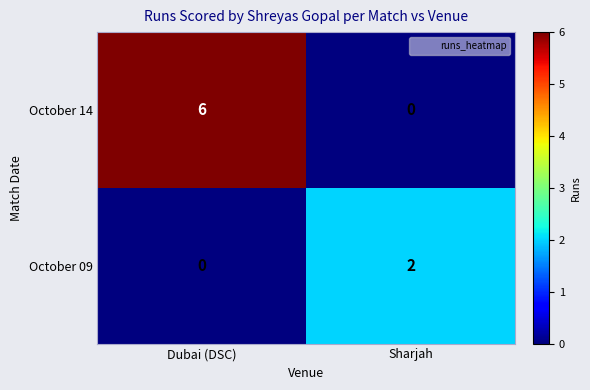

What is the difference between the October 14 values at Dubai (DSC) and Sharjah?

6